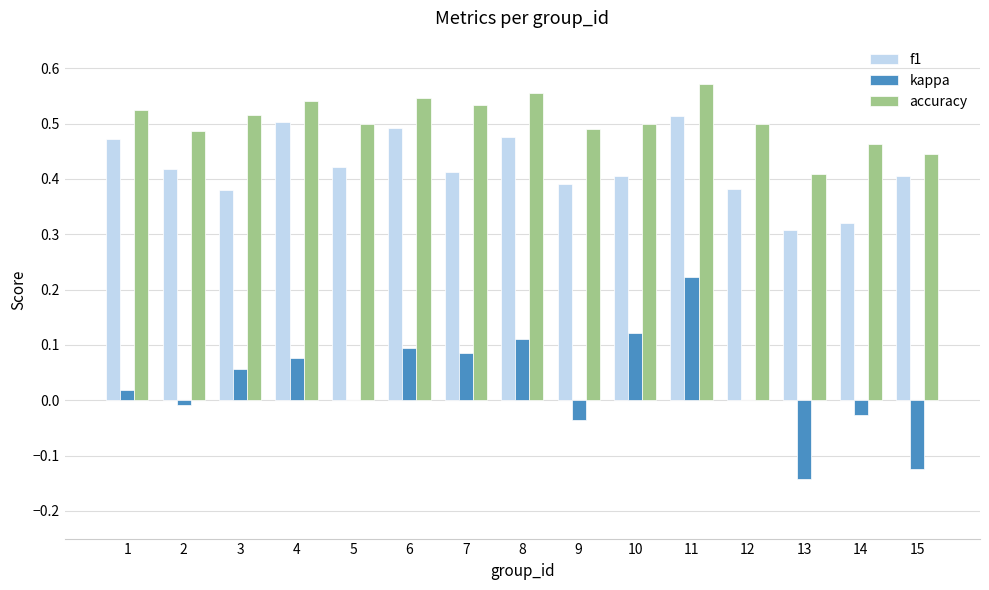

What is the sum of all accuracy values?

7.6